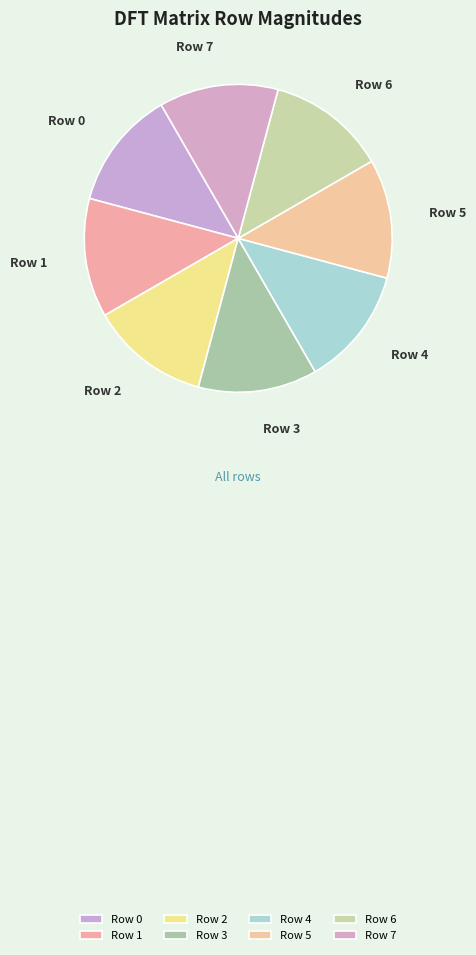

Does Row 5 represent more than half of the total?

No